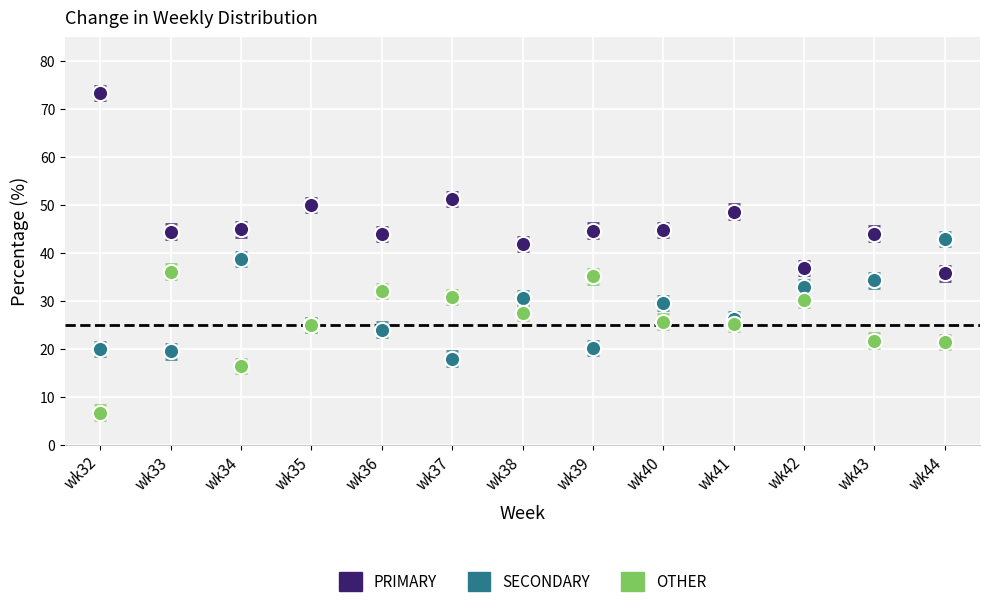

Which series reaches the maximum Y coordinate?

PRIMARY